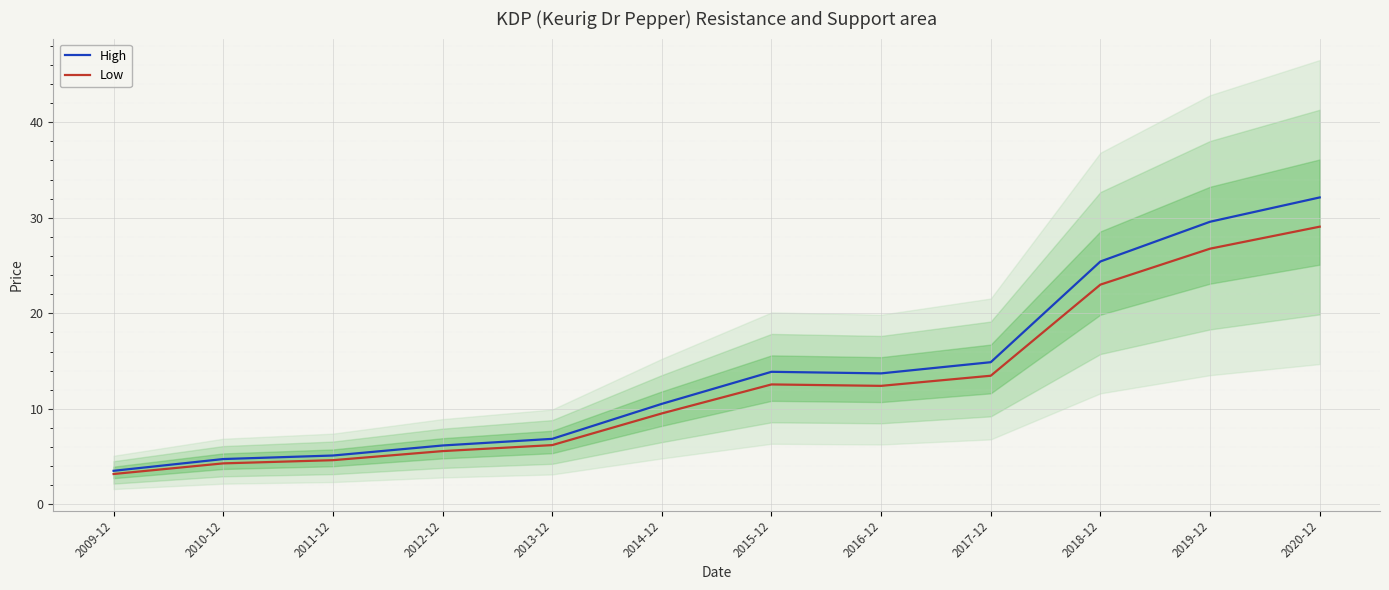

How many lines are shown in the chart?

2